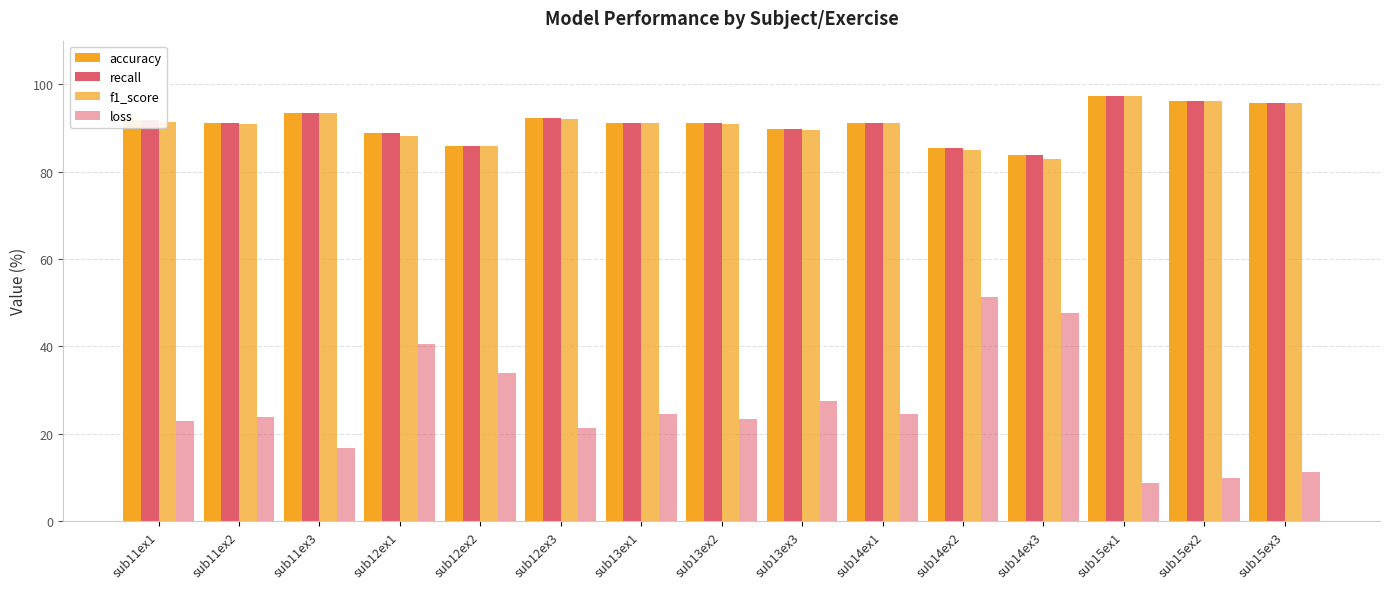

Count the number of data series in this chart.

4